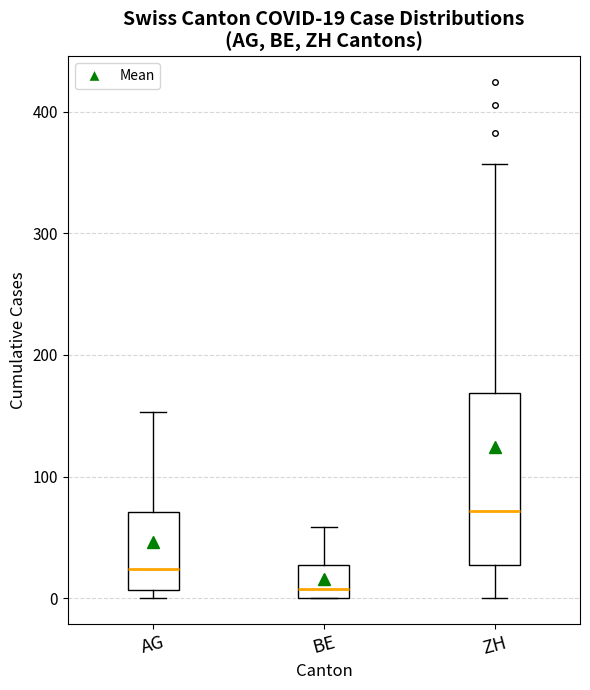

Which box has the lowest median line?

BE